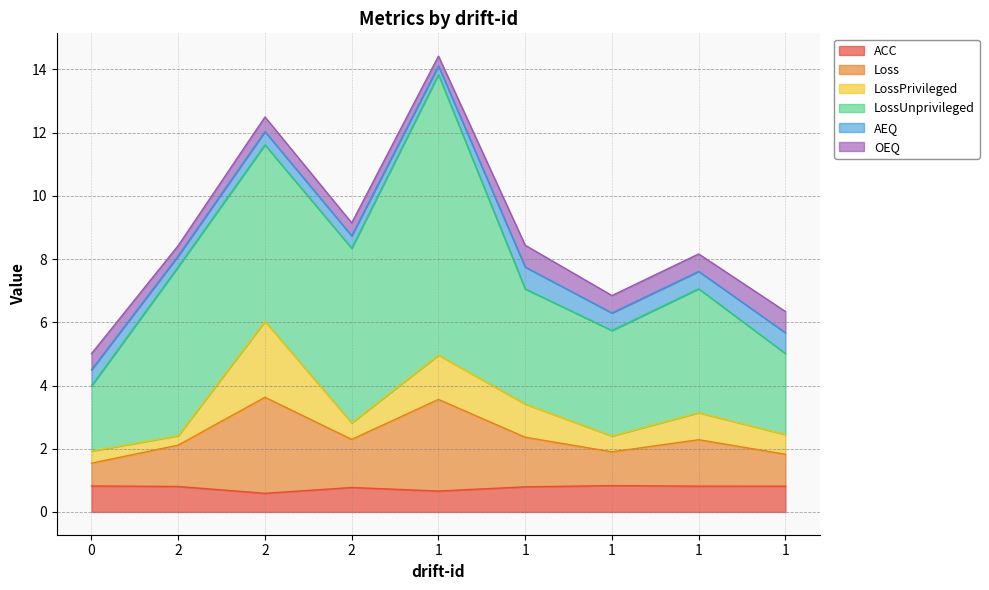

Rank the series by their maximum value, from lowest to highest.

OEQ, AEQ, ACC, LossPrivileged, Loss, LossUnprivileged